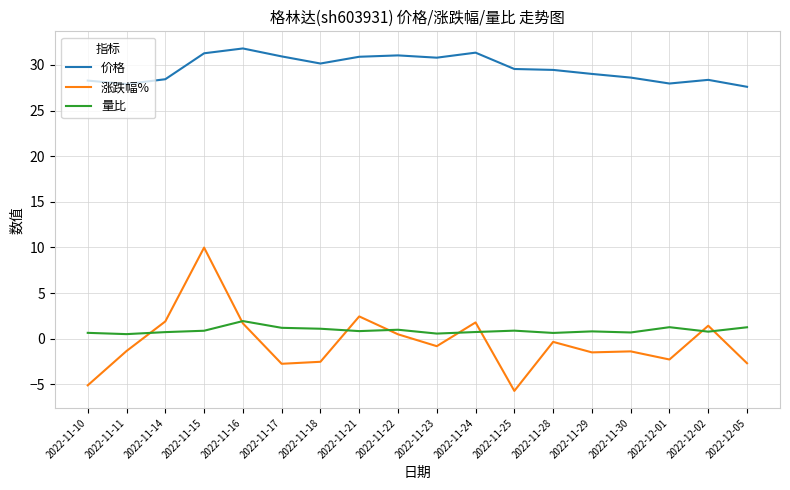

What is the maximum value shown in the chart?

31.8